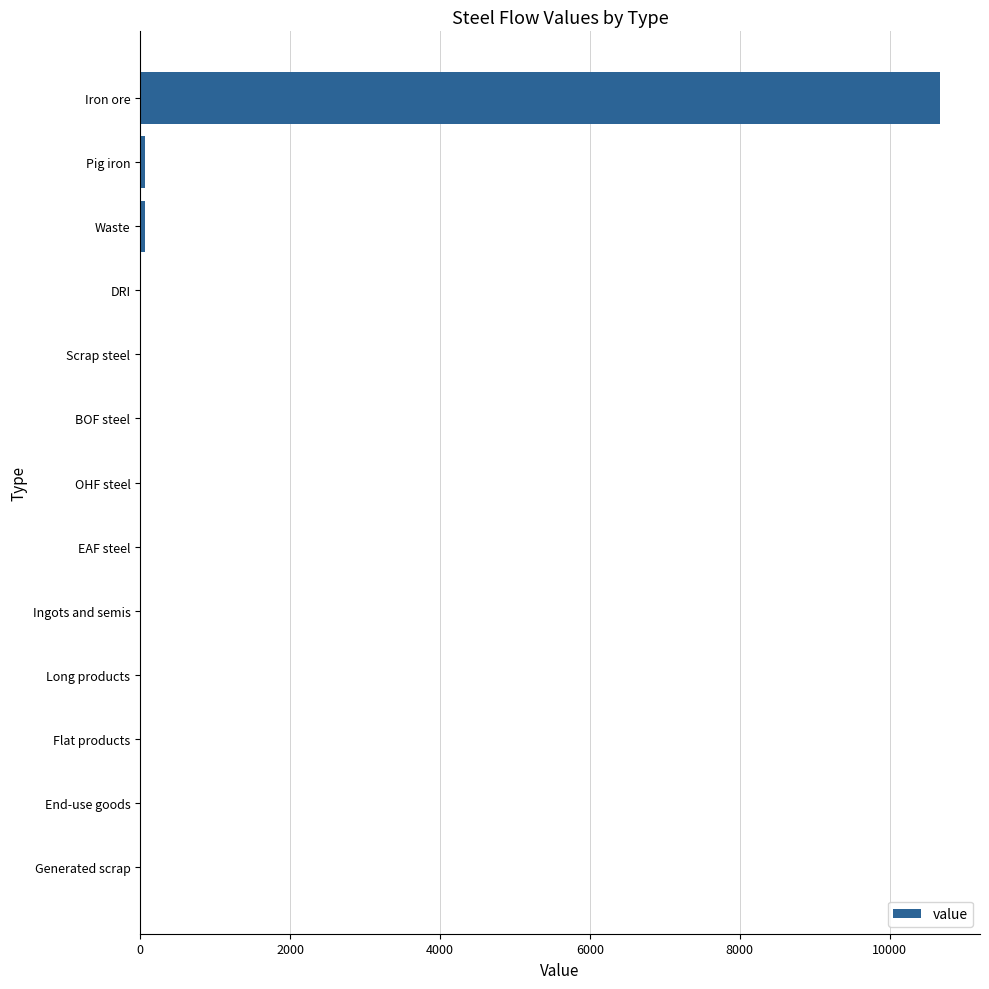

Which category has the highest value across all series?

Iron ore